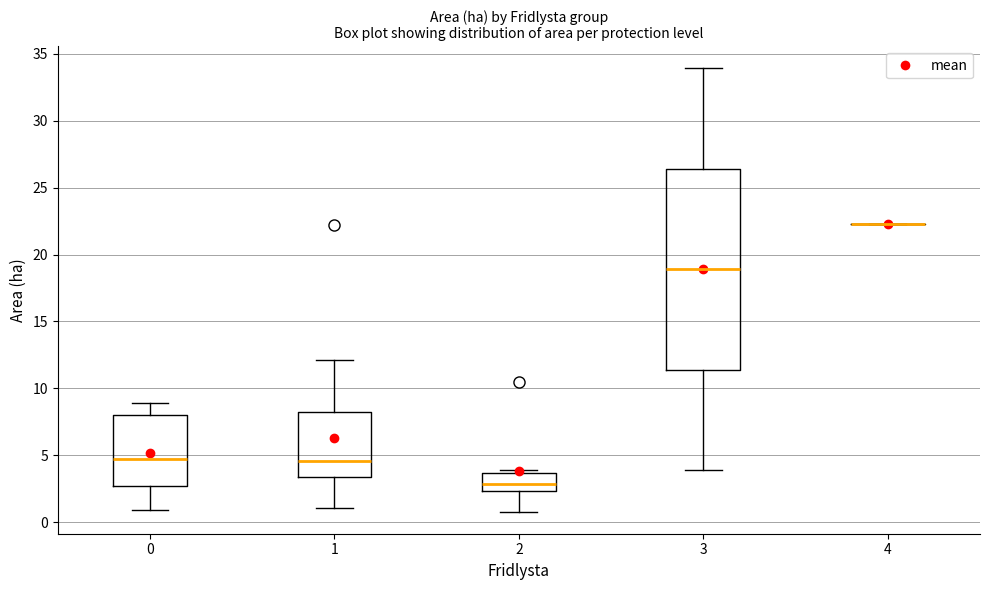

Reading left to right, transcribe this box plot: for each box, give where its median line is, the range the box spans, and where its two whiskers end, as read against the y-axis. The values are not printed on the chart, so give them approximately, as read against the axis.

0: median 4.5, box 2.5 to 8.0, whiskers 1.0 to 9.0
1: median 4.5, box 3.5 to 8.5, whiskers 1.0 to 12.0
2: median 3.0, box 2.5 to 3.5, whiskers 1.0 to 4.0
3: median 19.0, box 11.5 to 26.5, whiskers 4.0 to 34.0
4: box collapsed to a line at 22.5, whiskers 22.5 to 22.5